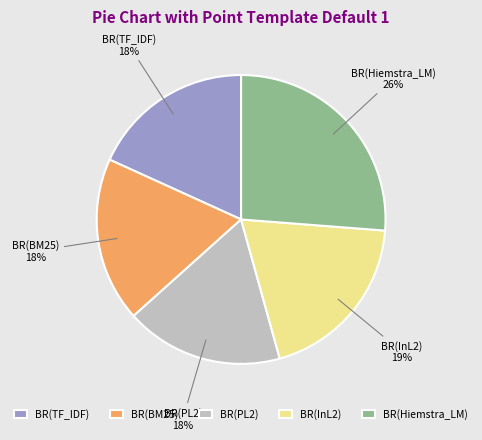

To the nearest percent, what is the difference between the BR(InL2) and BR(Hiemstra_LM) slice percentages?

7%